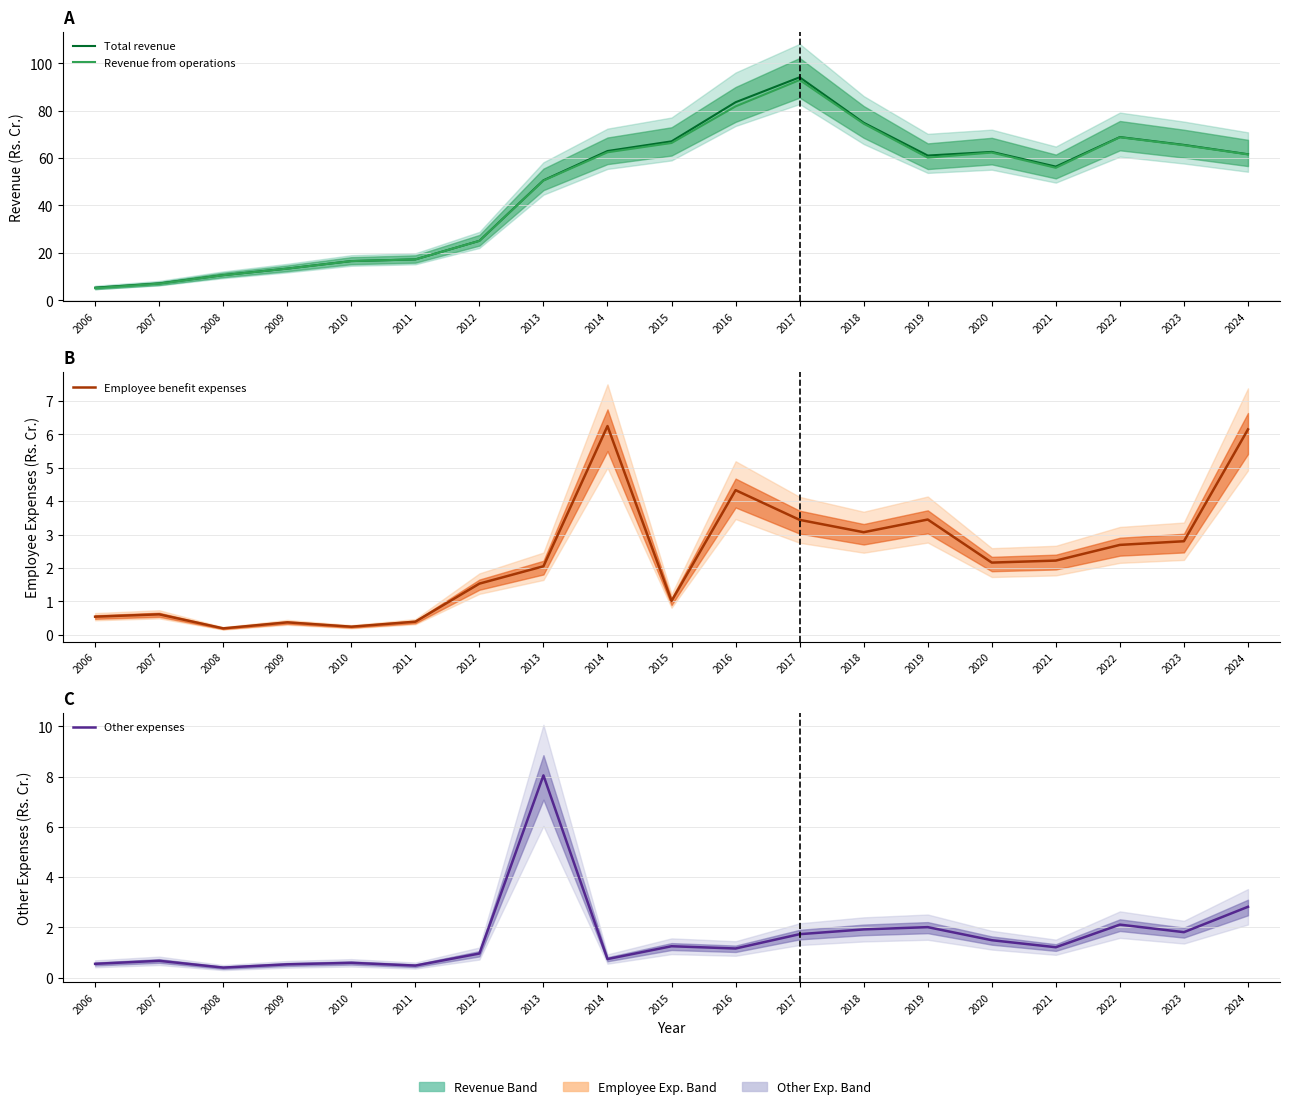

What is the total value across all series at 2020?

128.6